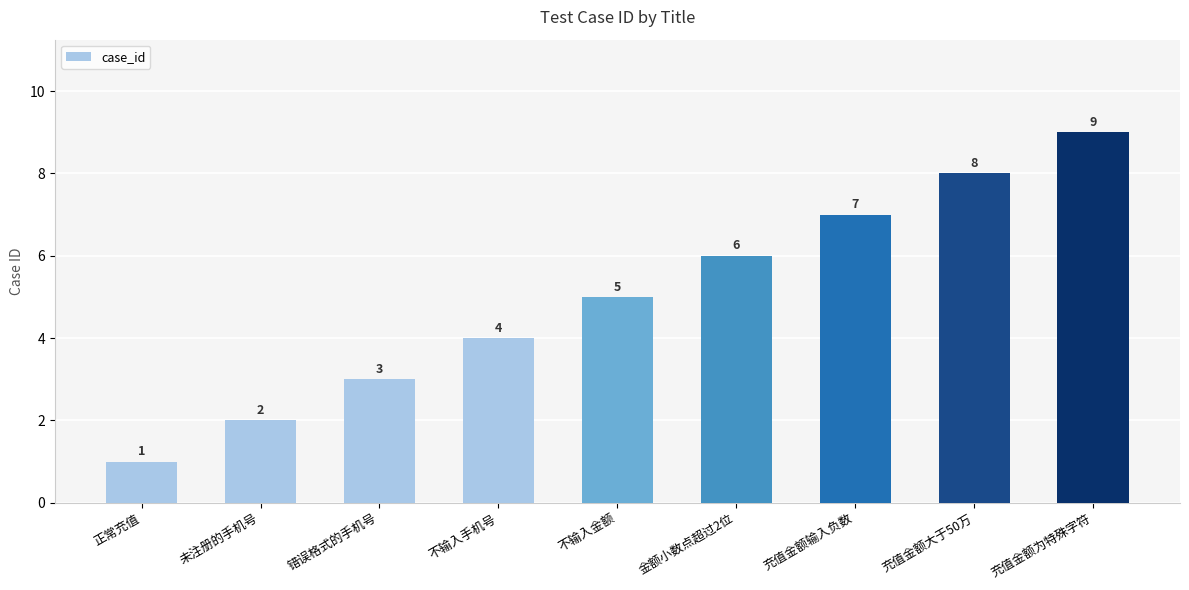

Which category has the lowest value across all series?

正常充值